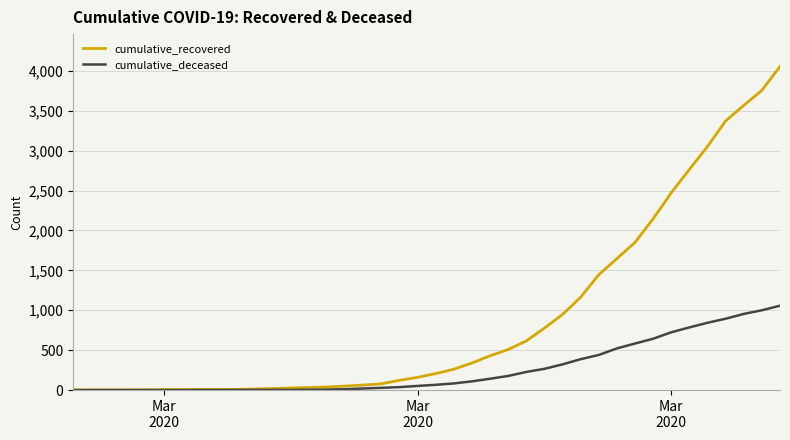

What is the maximum value shown in the chart?

4054